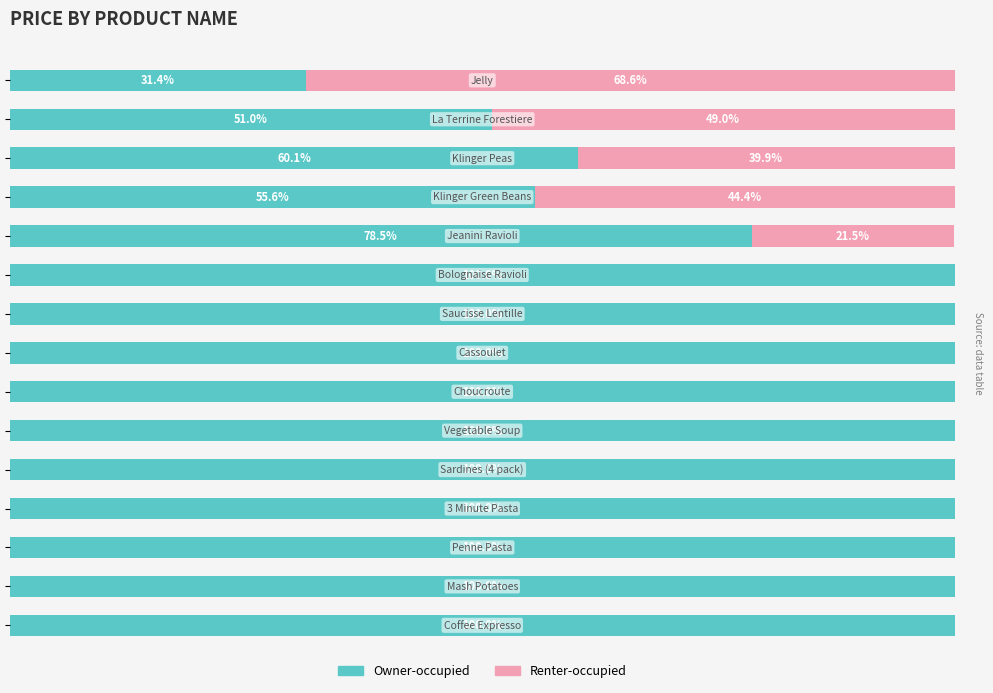

What are all the series names shown in the legend?

Owner-occupied, Renter-occupied